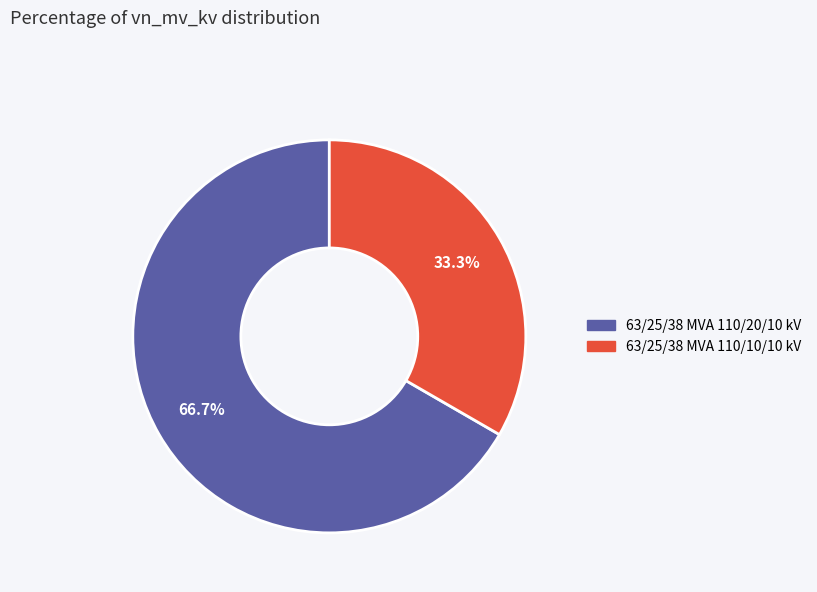

What is the majority slice?

63/25/38 MVA 110/20/10 kV